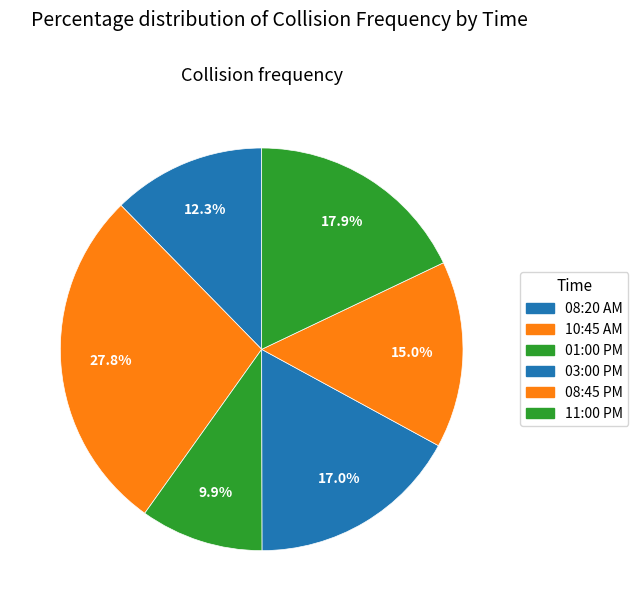

How many segments does this pie chart have?

6